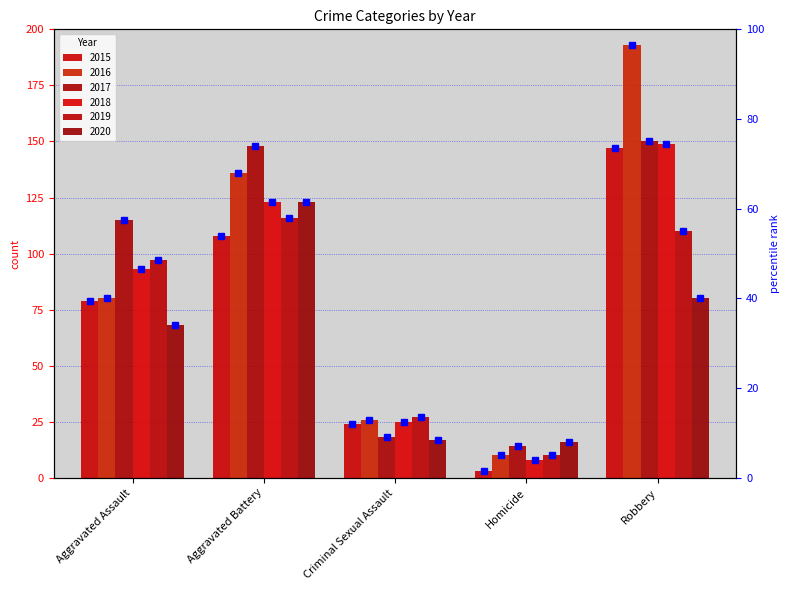

True or false: 2018 pct has a value of 46.5 at Aggravated Assault.

True